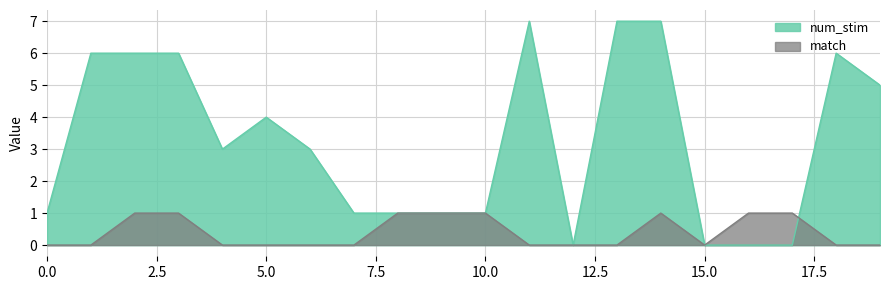

The match series shows 0 at 13. True or false?

False